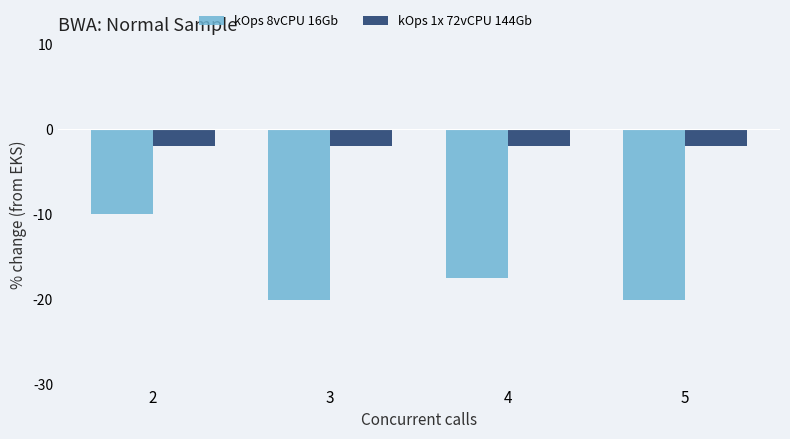

True or false: kOps 8vCPU 16Gb has a value of -10.0 at 2.

True